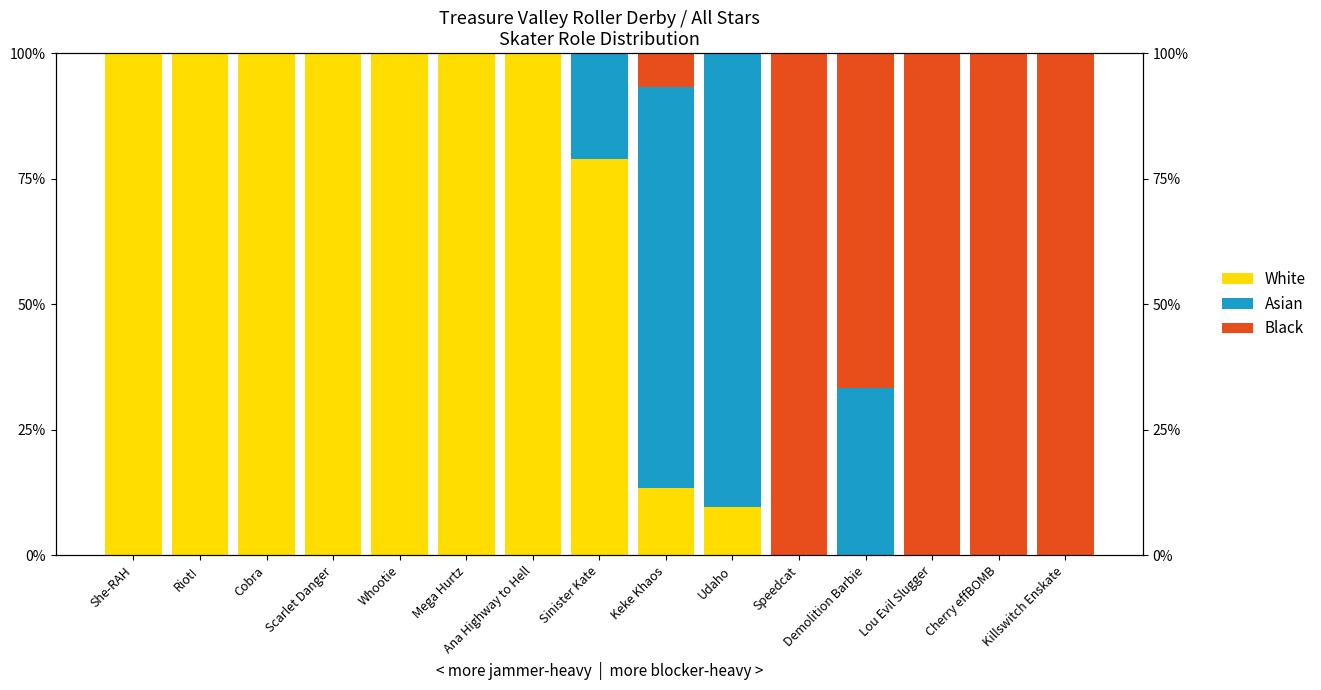

Which category has the lowest value across all series?

Speedcat